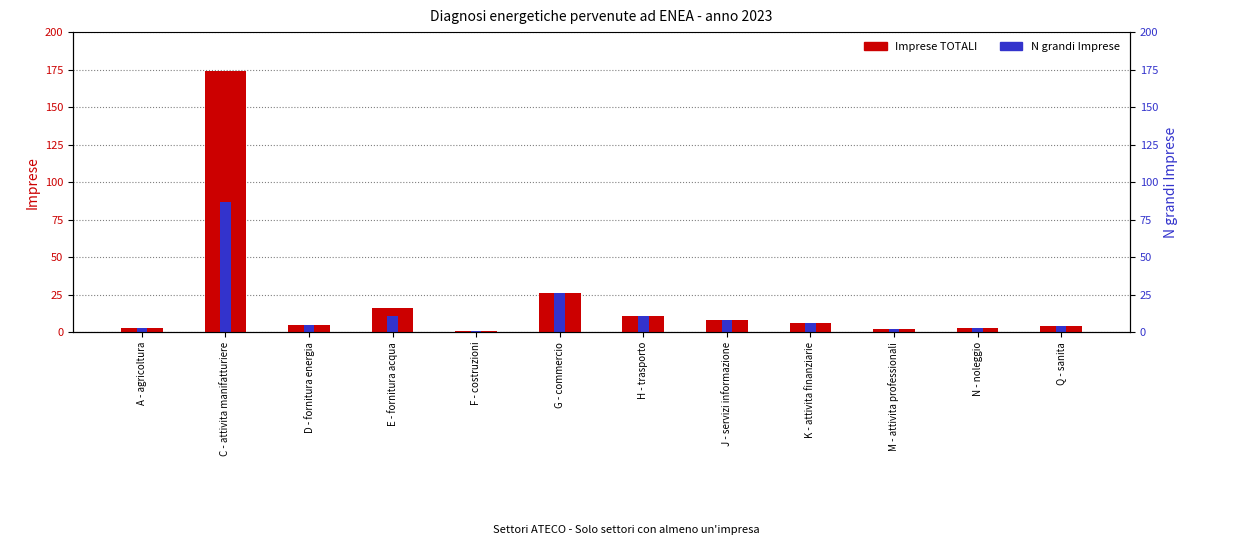

What is the sum of all N grandi Imprese values?

167